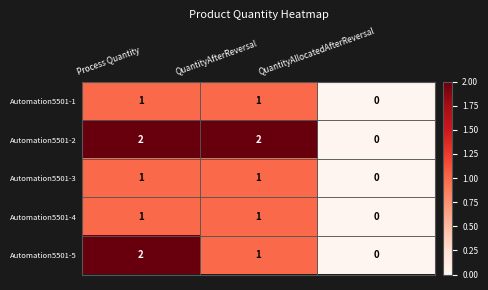

What is the total value across all series at QuantityAfterReversal?

6